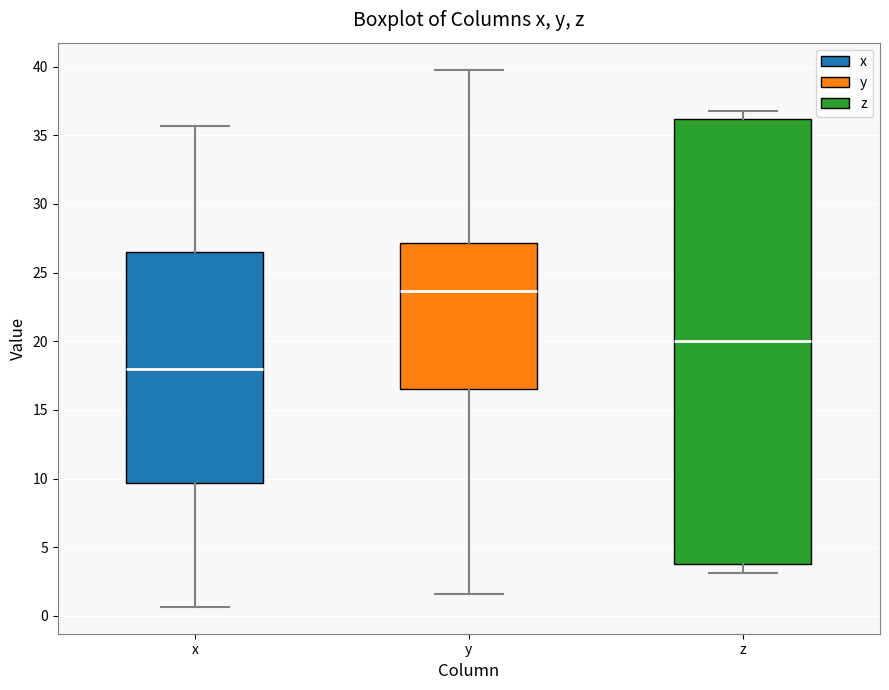

Which box has the lowest median line?

x